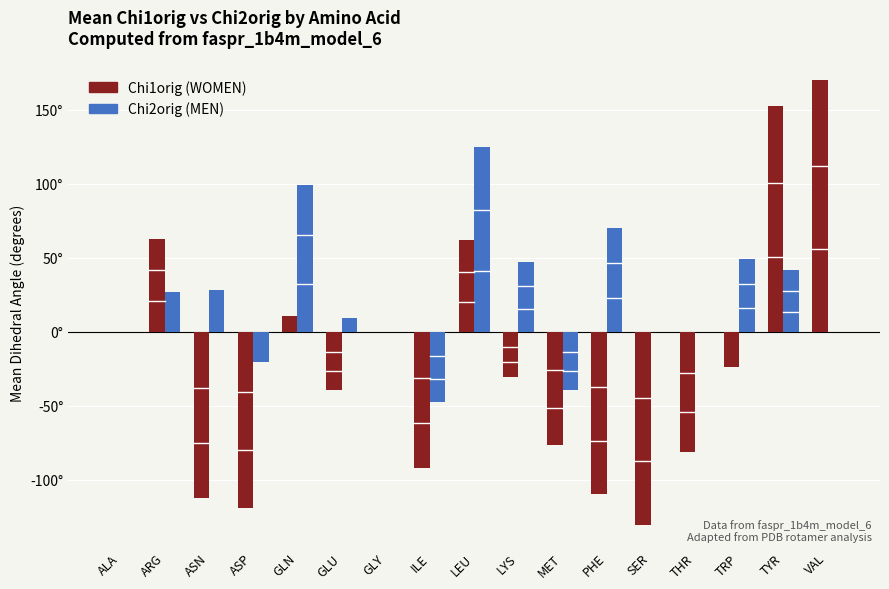

What are all the series names shown in the legend?

Chi1orig (WOMEN), Chi2orig (MEN)